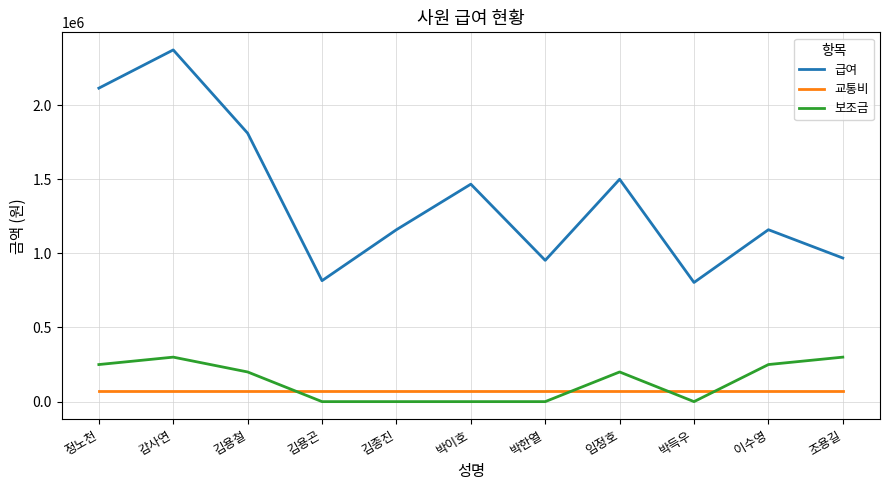

True or false: 보조금 and 급여 cross at least once.

False